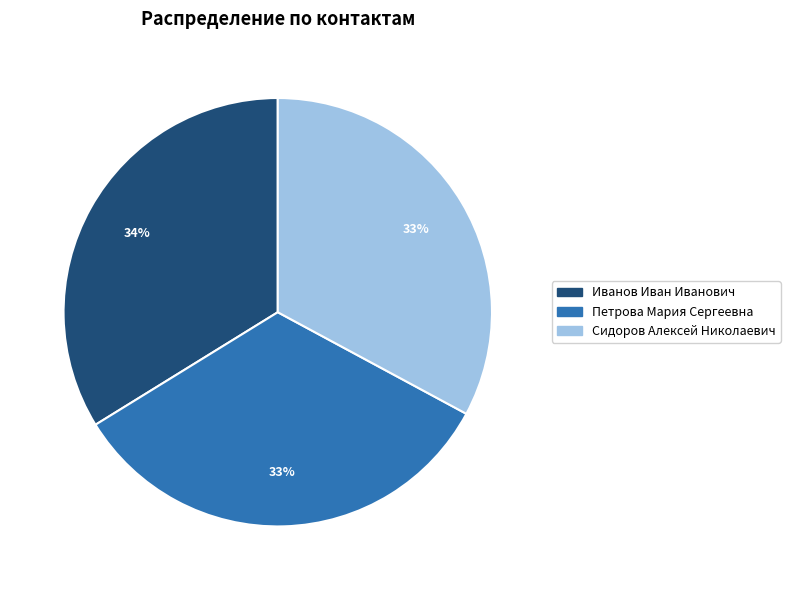

Is Сидоров Алексей Николаевич the majority of the pie?

No